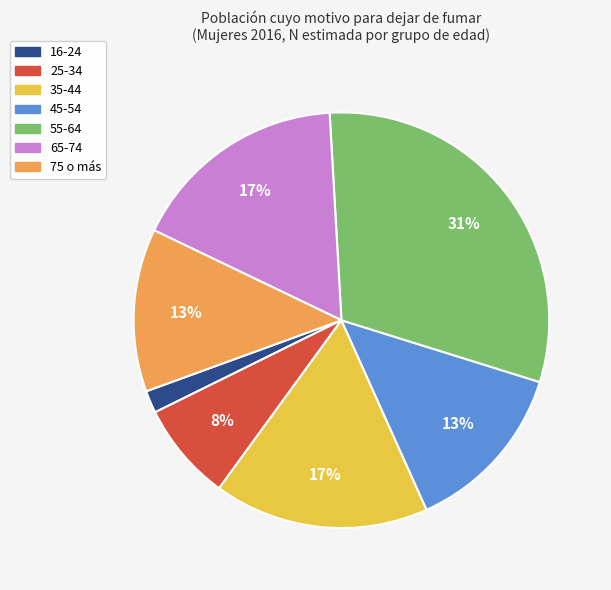

To the nearest percent, what percentage of the pie is 25-34?

8%